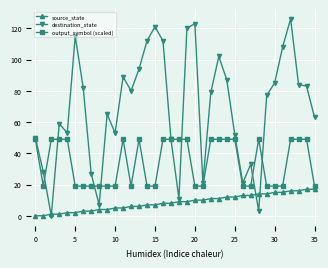

How many lines are shown in the chart?

3